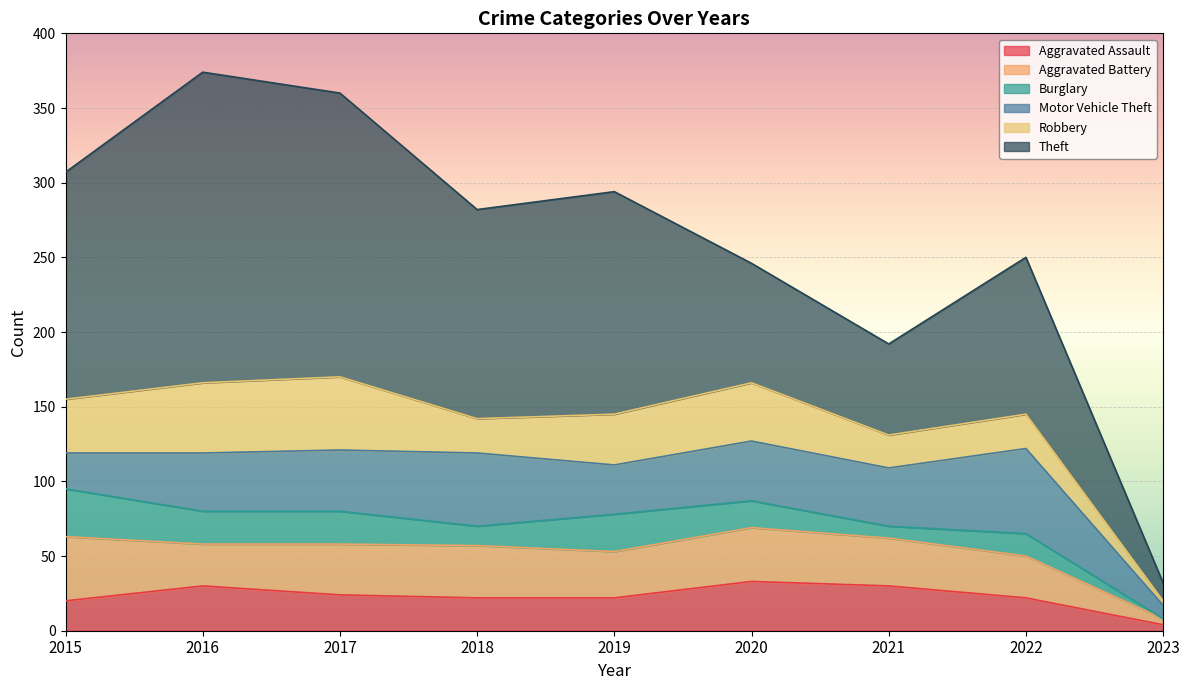

What is the sum of all Theft values?

1097